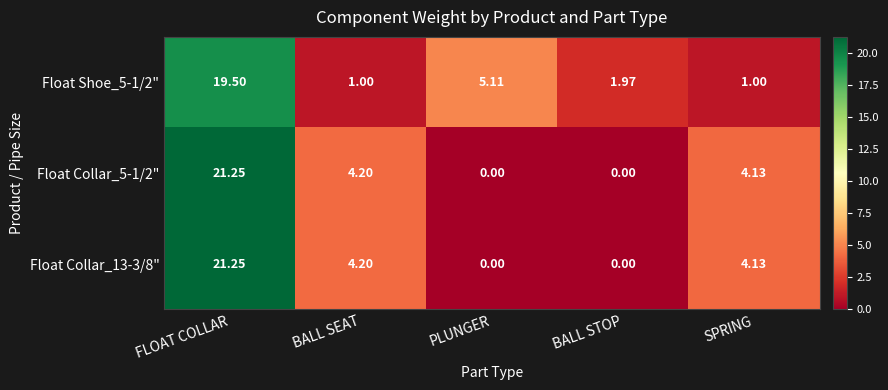

Where is Float Collar_5-1/2" nearest to the value 10?

BALL SEAT